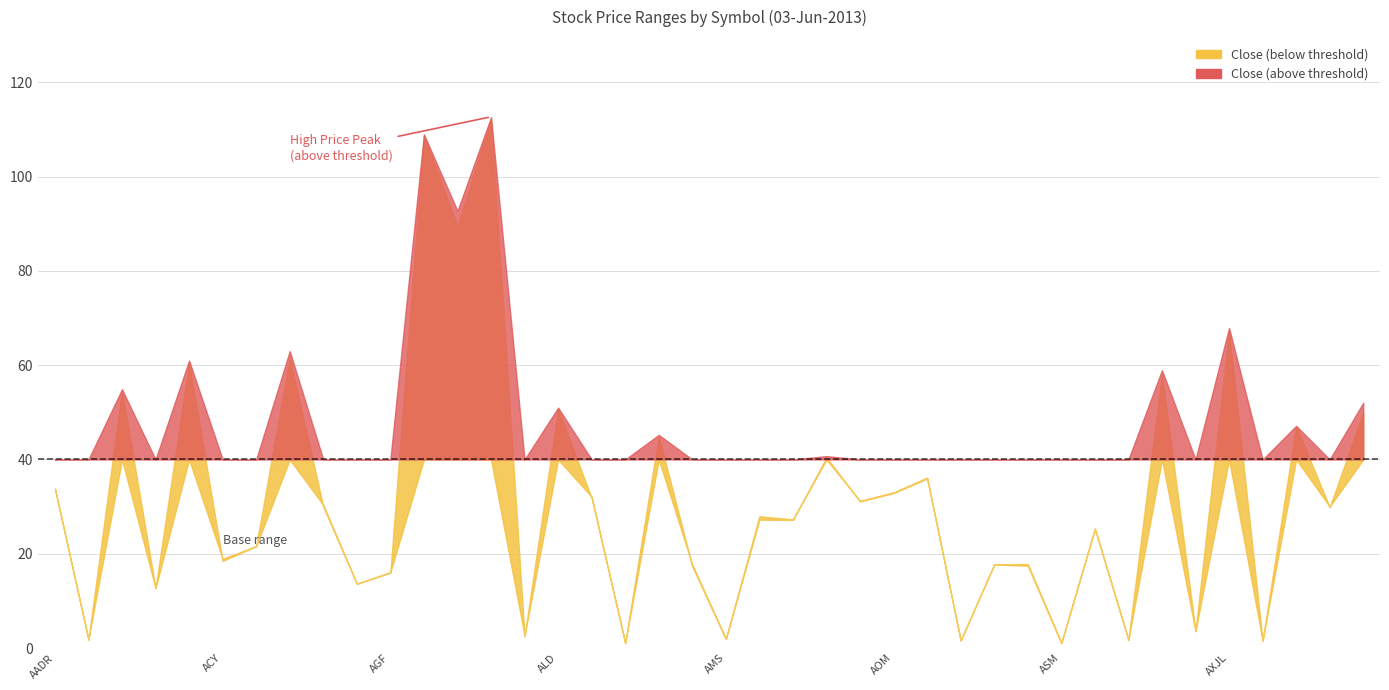

How many data points in Open are above 29?

20